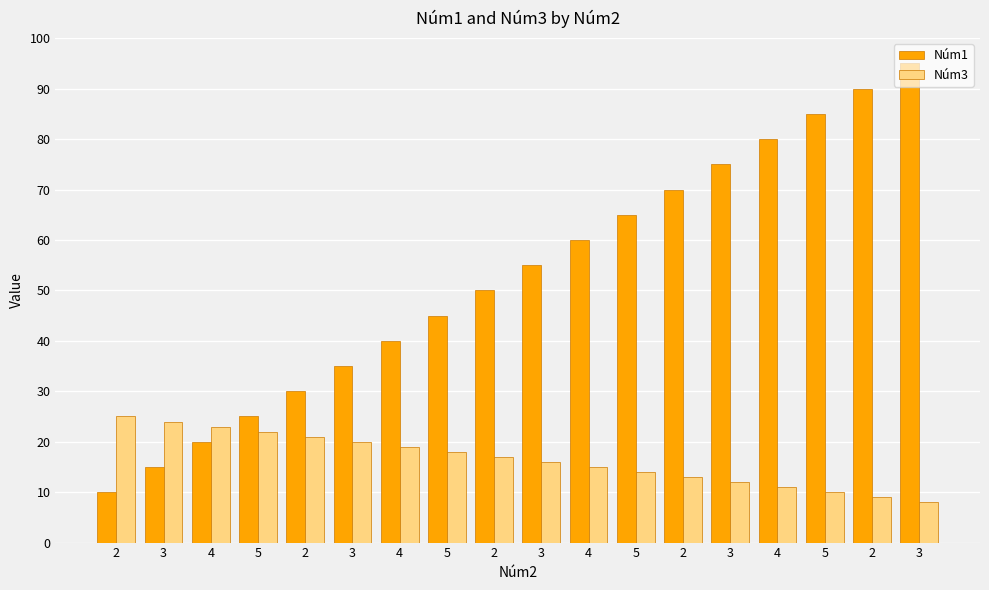

Are the bars horizontal?

No